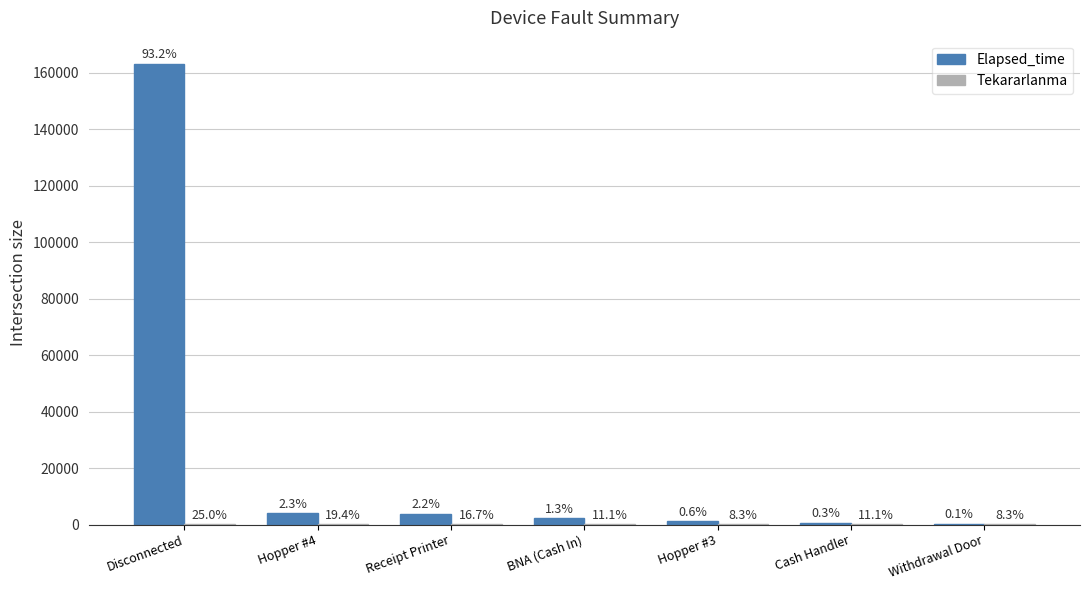

Does the chart contain stacked bars?

No